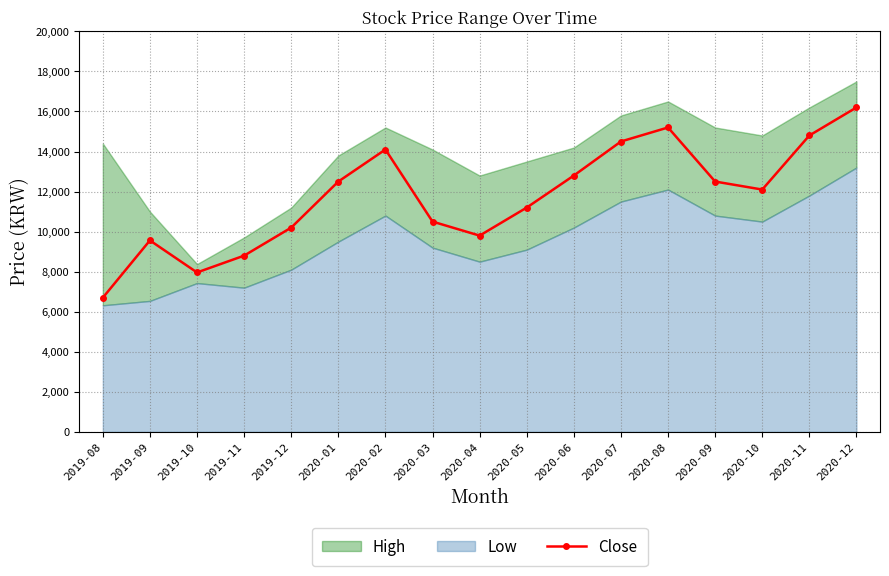

How many lines are shown in the chart?

1